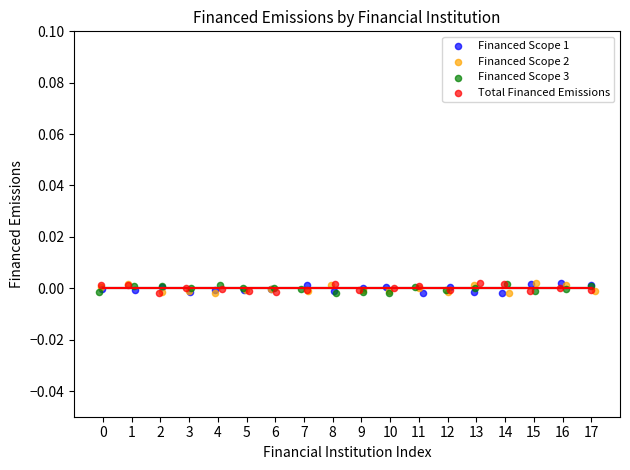

What are all the series names shown in the legend?

Financed Scope 1, Financed Scope 2, Financed Scope 3, Total Financed Emissions